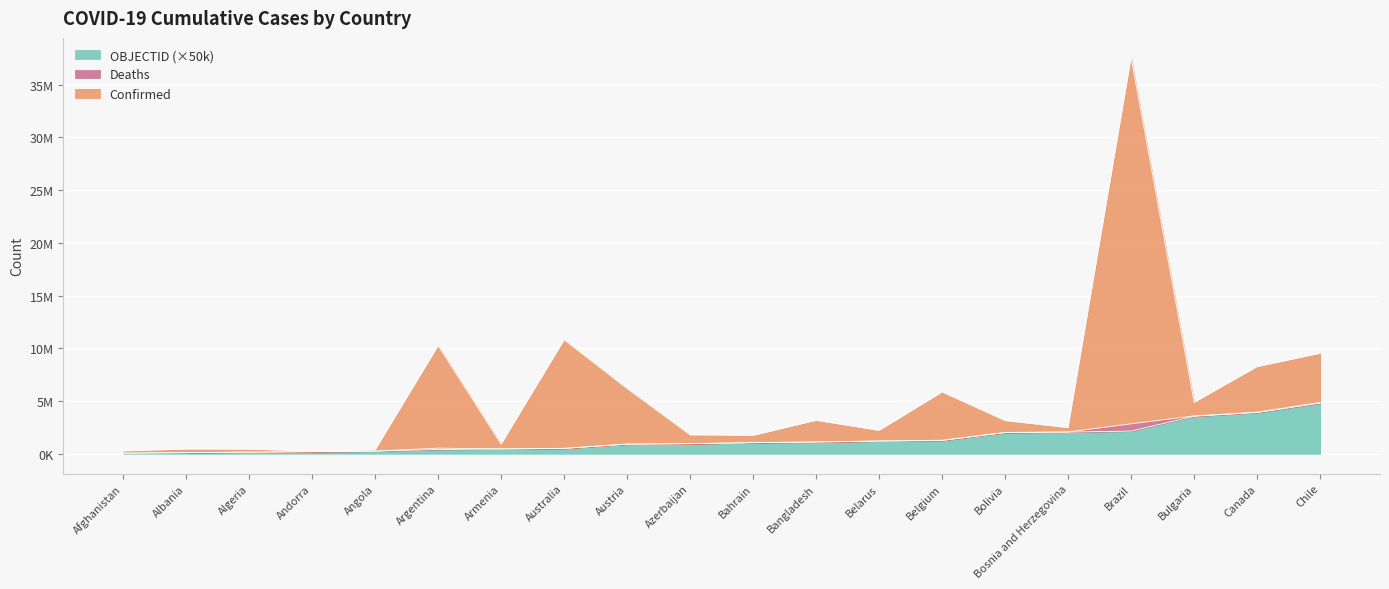

Which label corresponds to the largest value in the chart?

Brazil